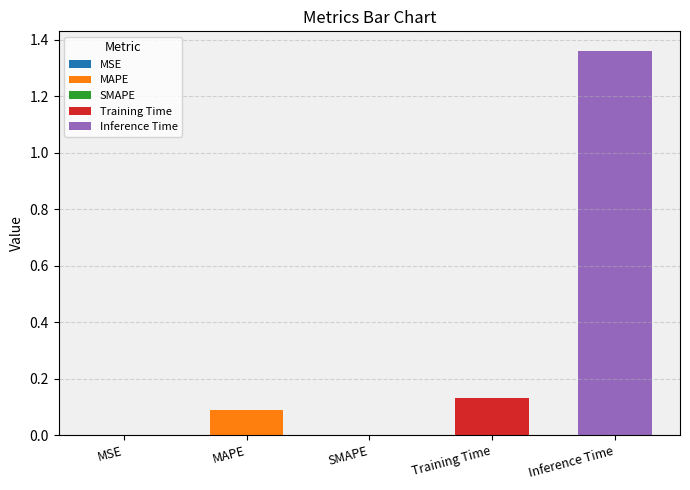

What is the difference between the maximum and minimum values?

1.4